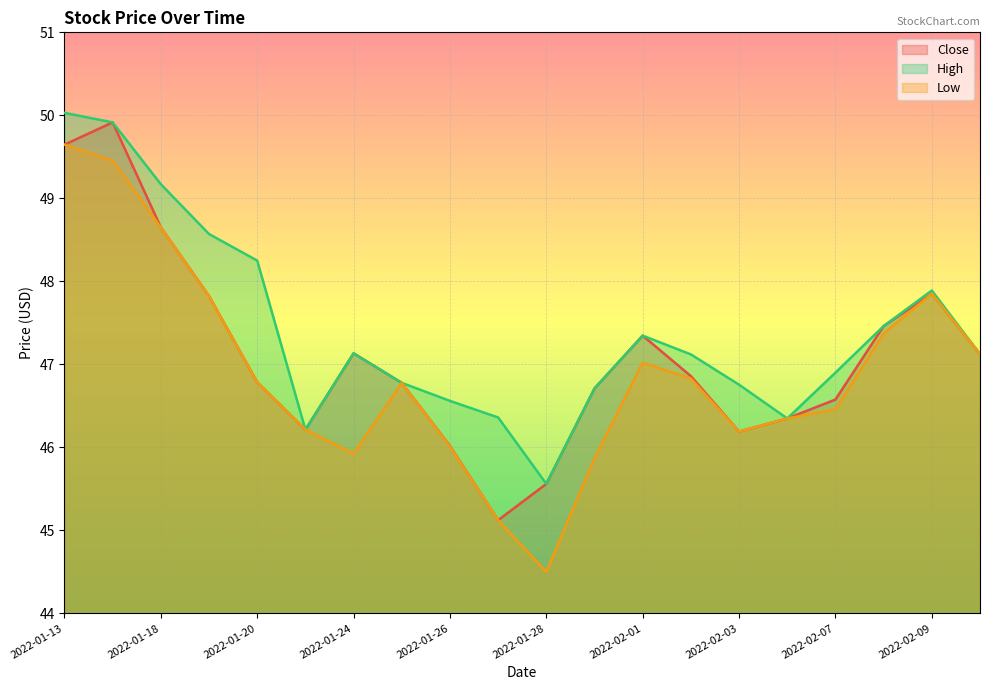

List the series in order of their peak value, highest first.

High, Close, Low